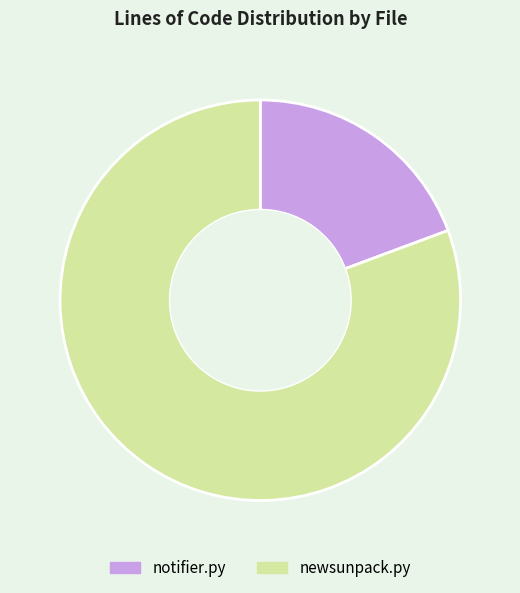

Between newsunpack.py and notifier.py, which is larger?

newsunpack.py